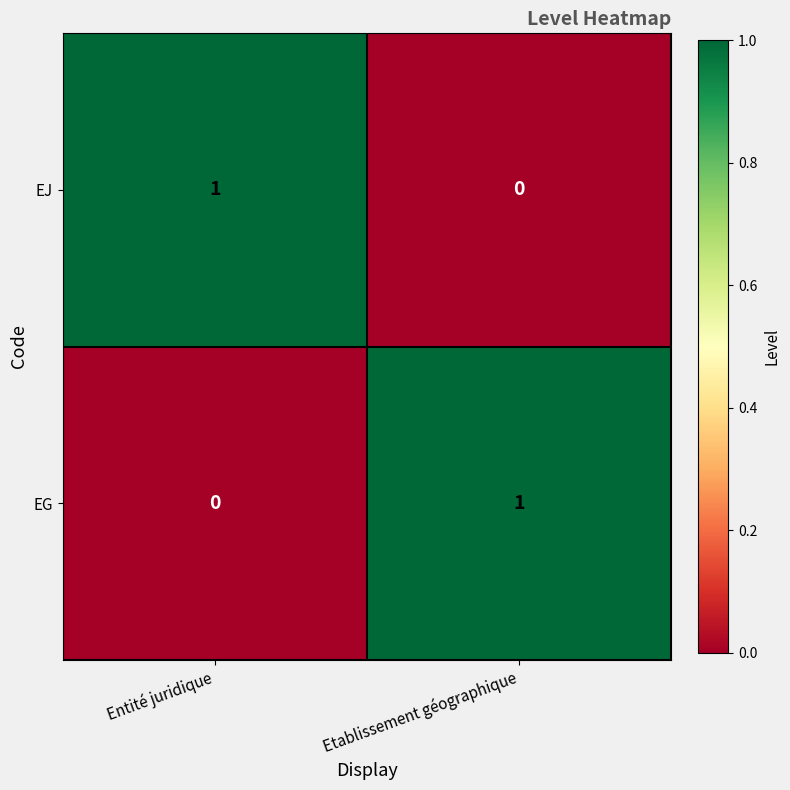

Is the value of EG at Entité juridique greater than the value of EJ at Entité juridique?

No